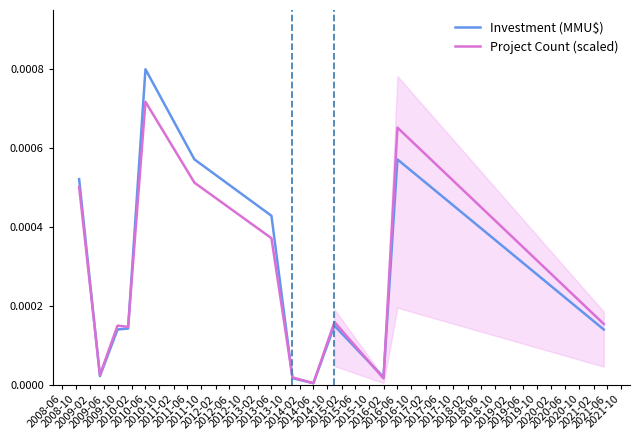

List the series in order of their peak value, lowest first.

Project Count (scaled), Investment (MMU$)